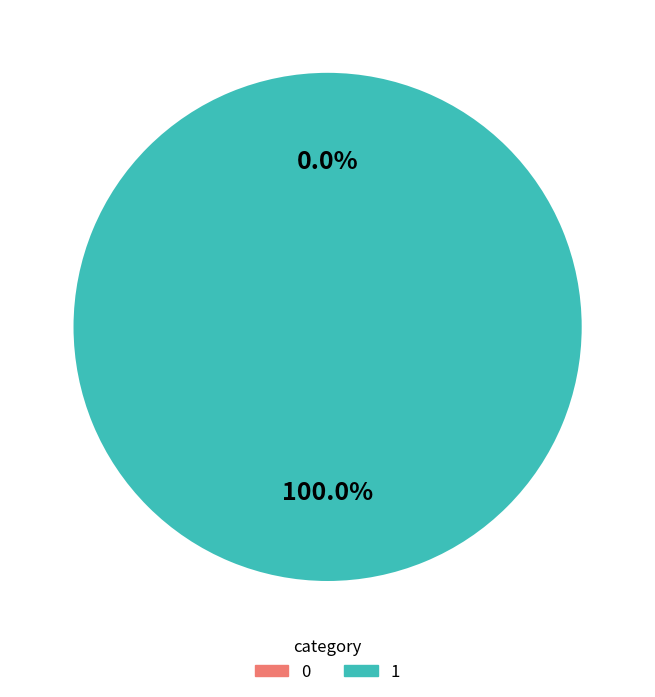

What is the largest slice in the pie chart?

1